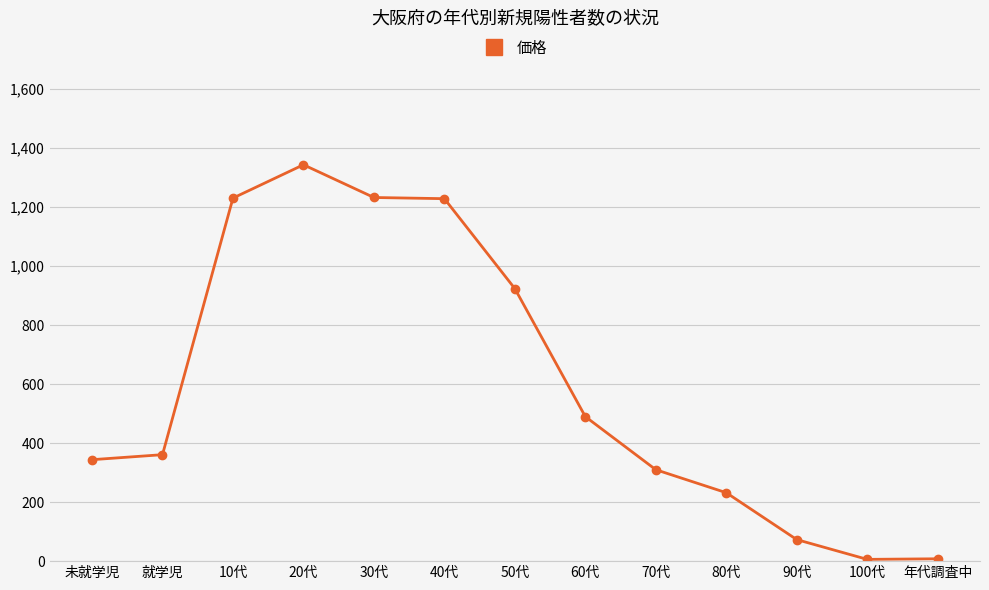

Where is the first local maximum?

20代